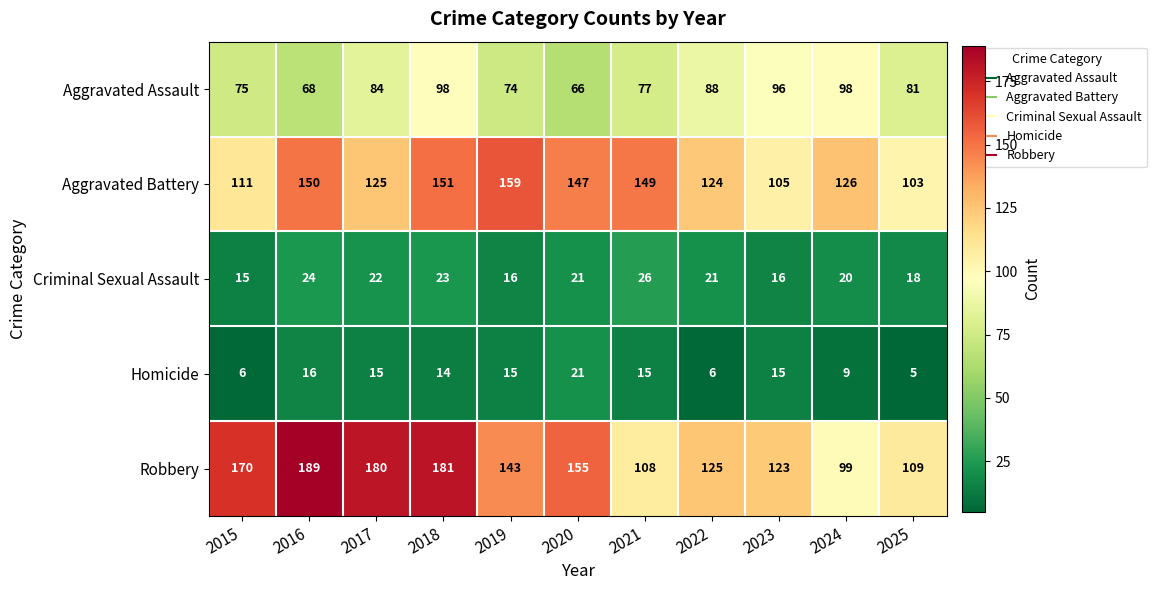

The Robbery series shows 43 at 2025. True or false?

False